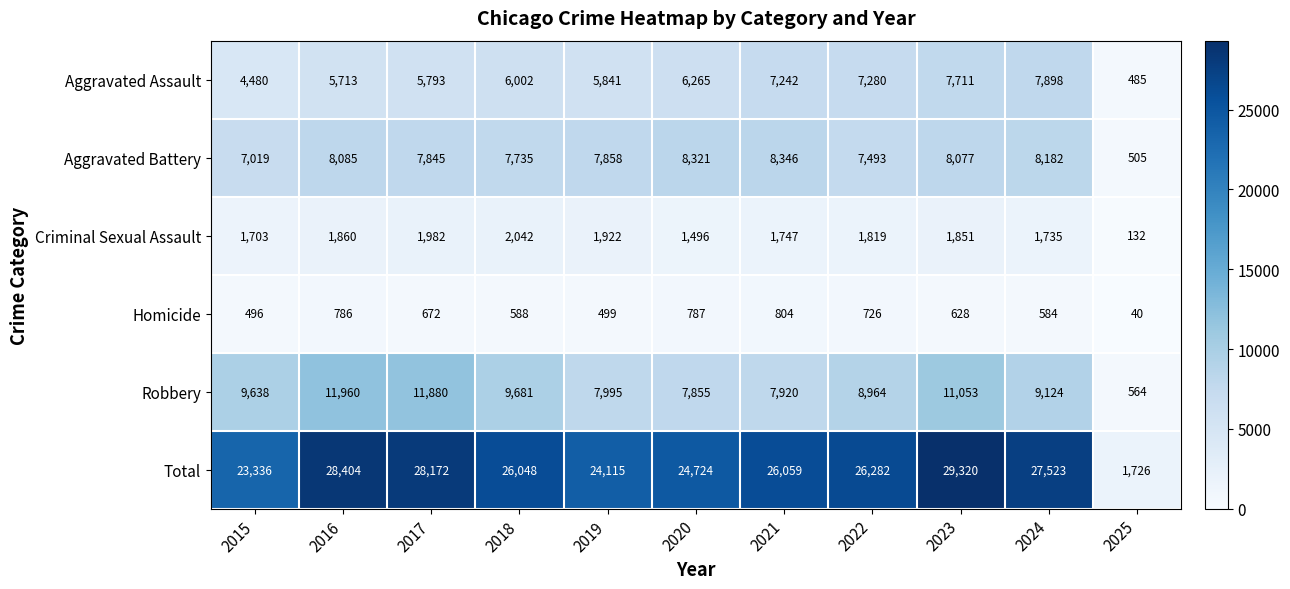

At how many categories does at least one series exceed 19104?

10